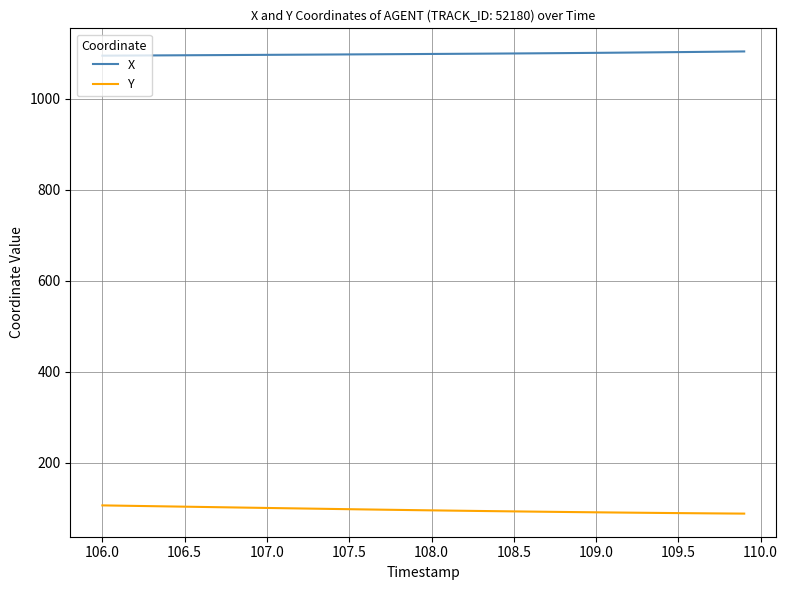

Rank the series by their maximum value, from lowest to highest.

Y, X